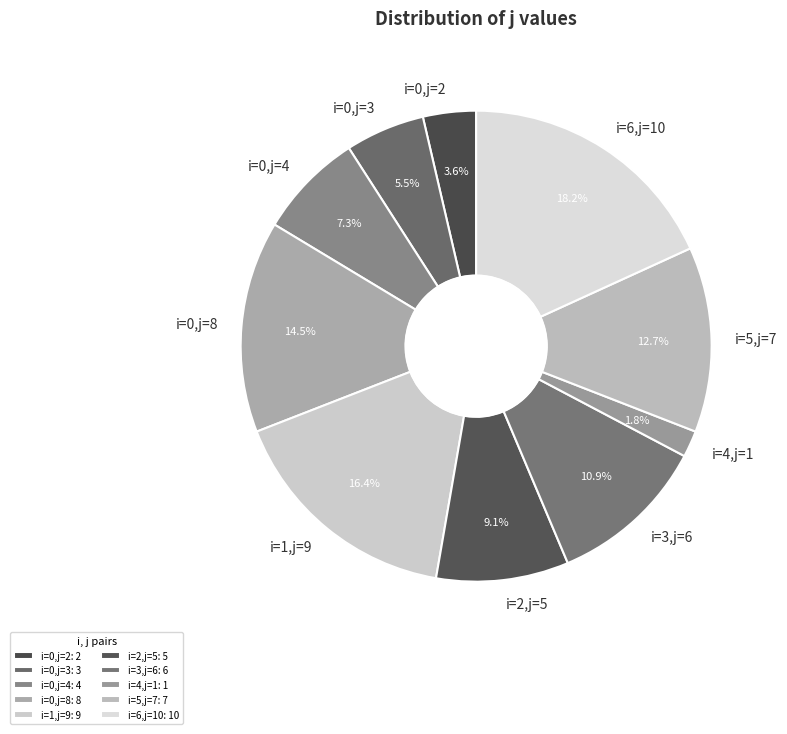

Which category has the biggest portion of the pie?

i=6,j=10